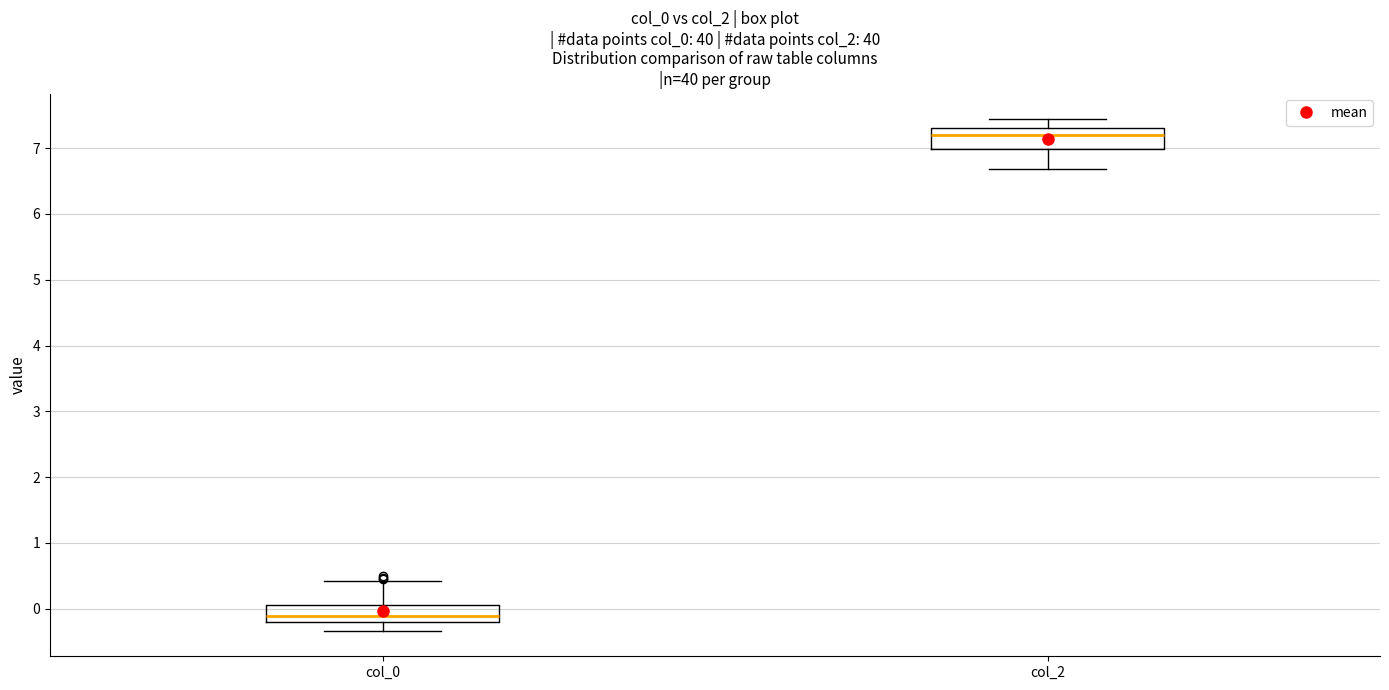

Reading left to right, transcribe this box plot: for each box, give where its median line is, the range the box spans, and where its two whiskers end, as read against the y-axis. The values are not printed on the chart, so give them approximately, as read against the axis.

col_0: median -0.1, box -0.2 to 0.1, whiskers -0.3 to 0.4
col_2: median 7.2, box 7.0 to 7.3, whiskers 6.7 to 7.4